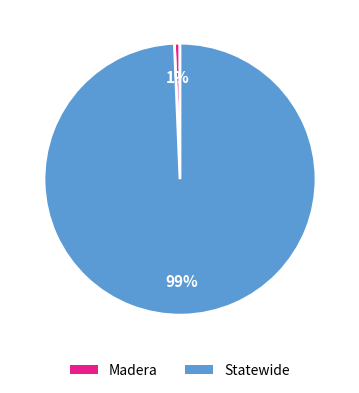

The Madera slice represents 6% of the pie. True or false?

False